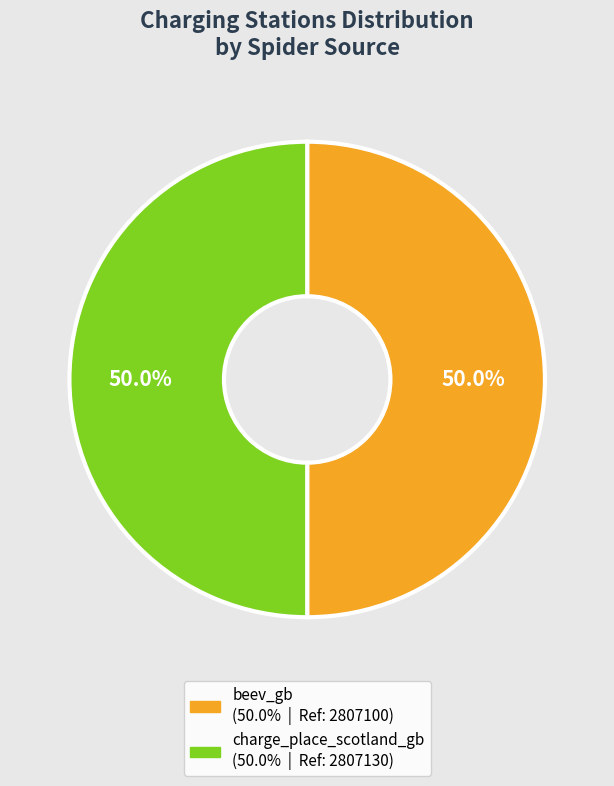

Do charge_place_scotland_gb and beev_gb together represent more than half of the pie?

Yes